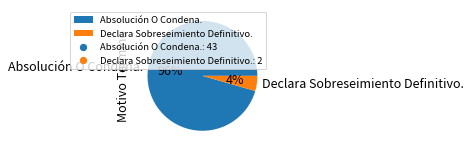

Count the number of slices in the pie.

2